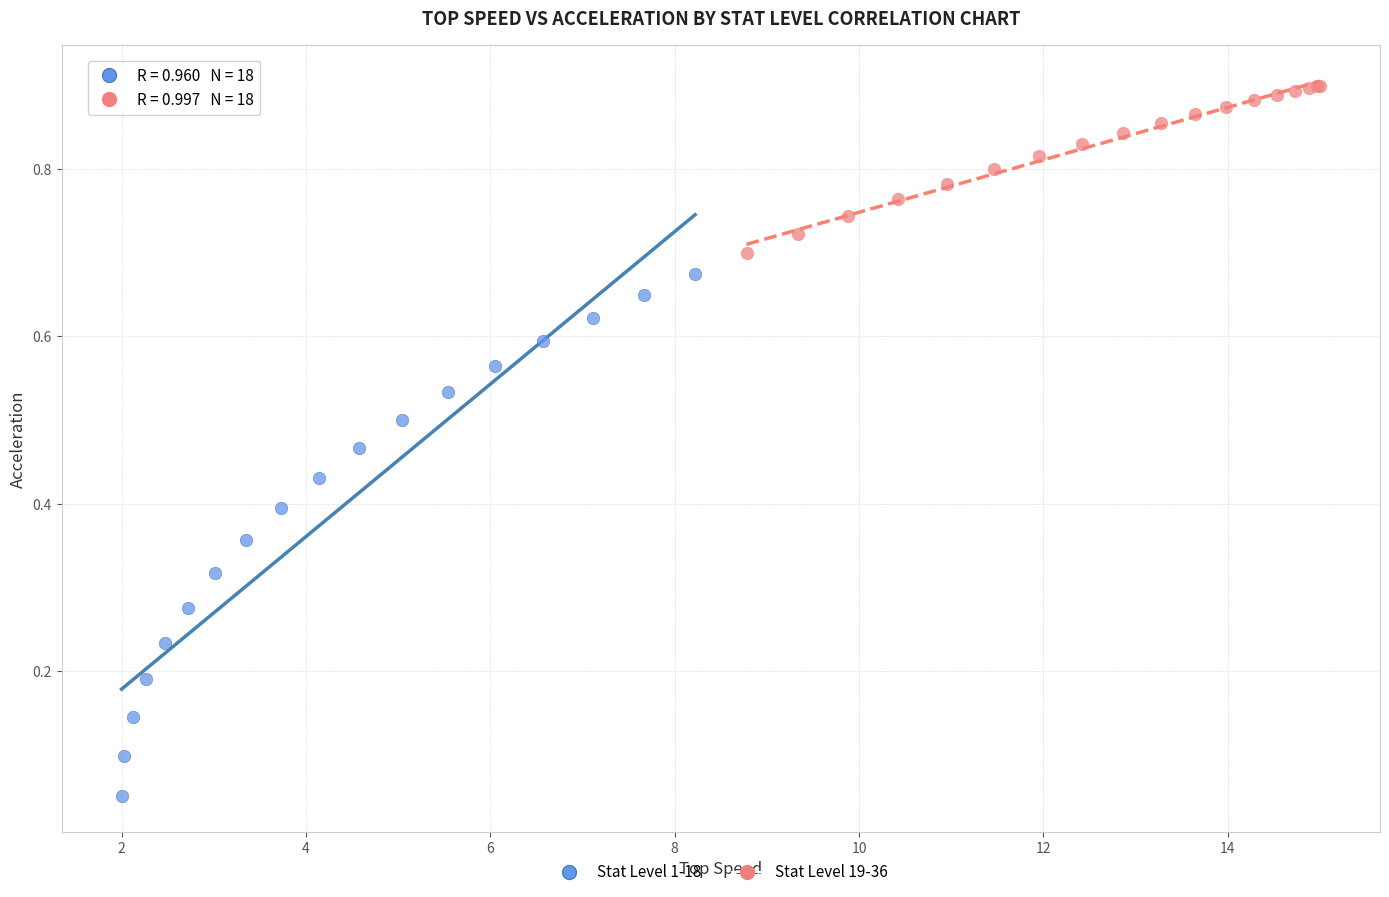

Which series contains the highest Y value?

Stat Level 19-36